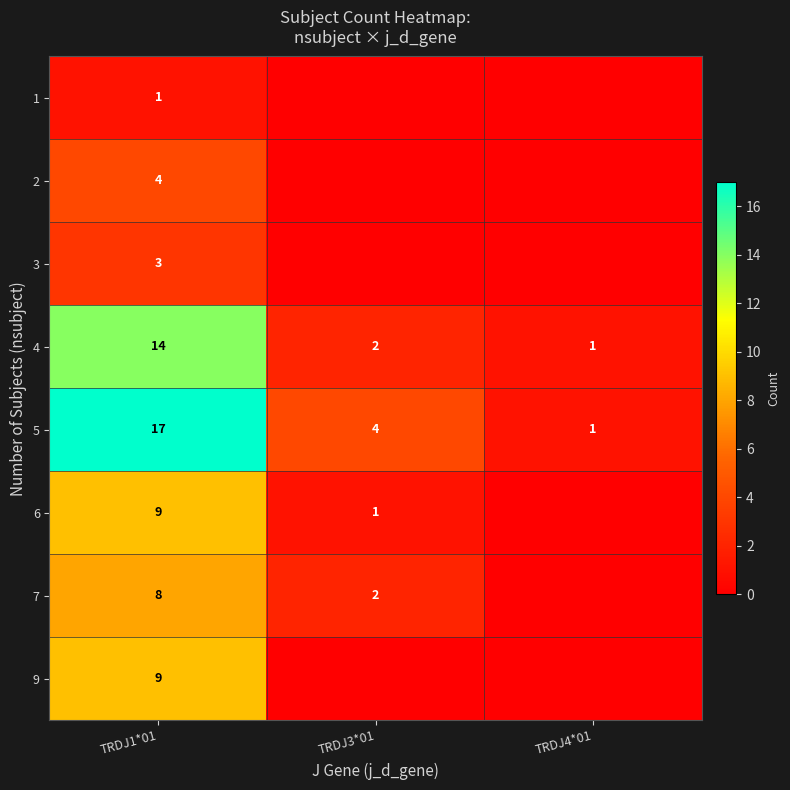

At which label does 5 first exceed 4?

TRDJ1*01